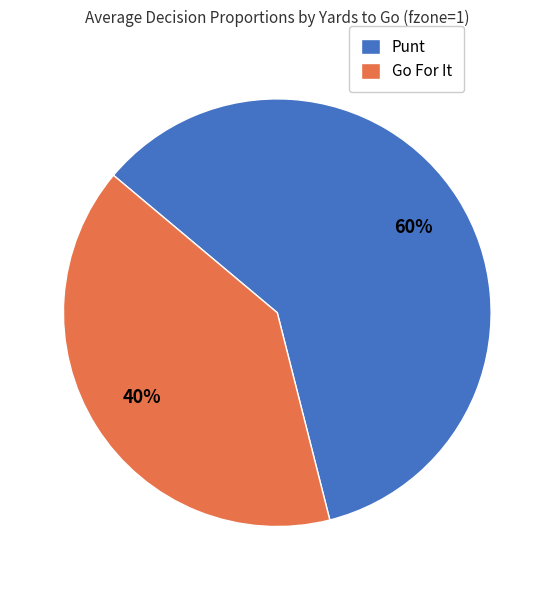

Rank the categories by value from highest to lowest.

Punt, Go For It